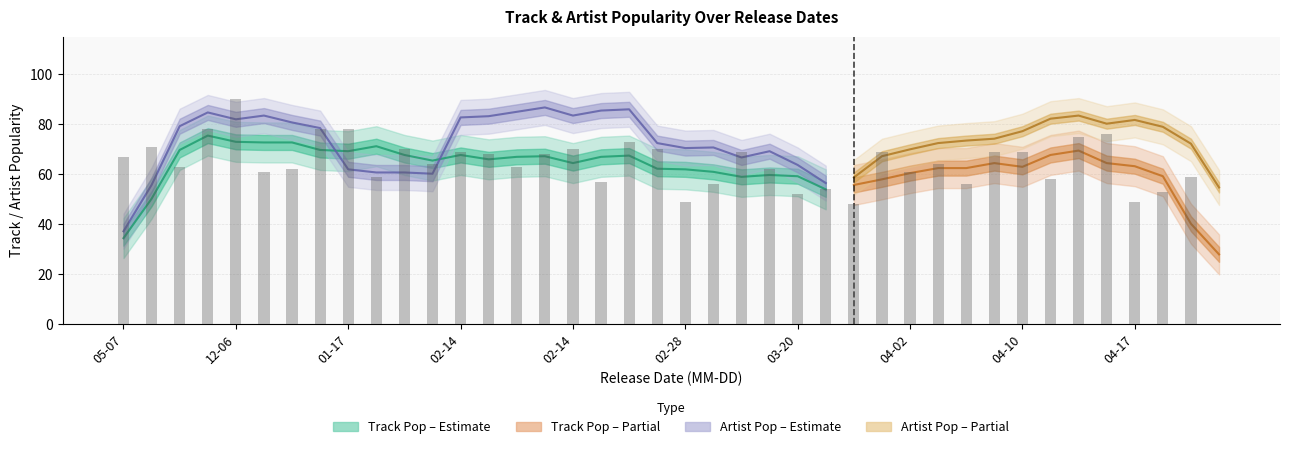

Which has a higher value, 2020-02-28 or 2020-04-24?

2020-04-24